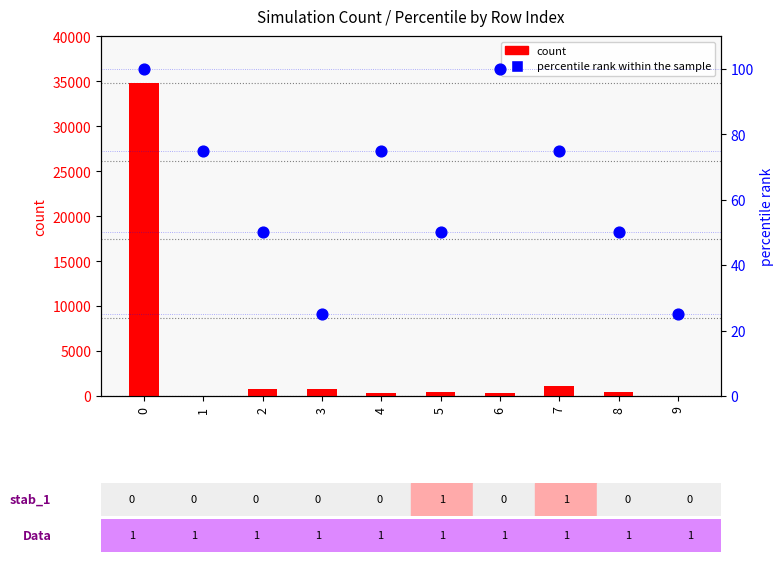

What are all the series names shown in the legend?

count, percentile rank within the sample